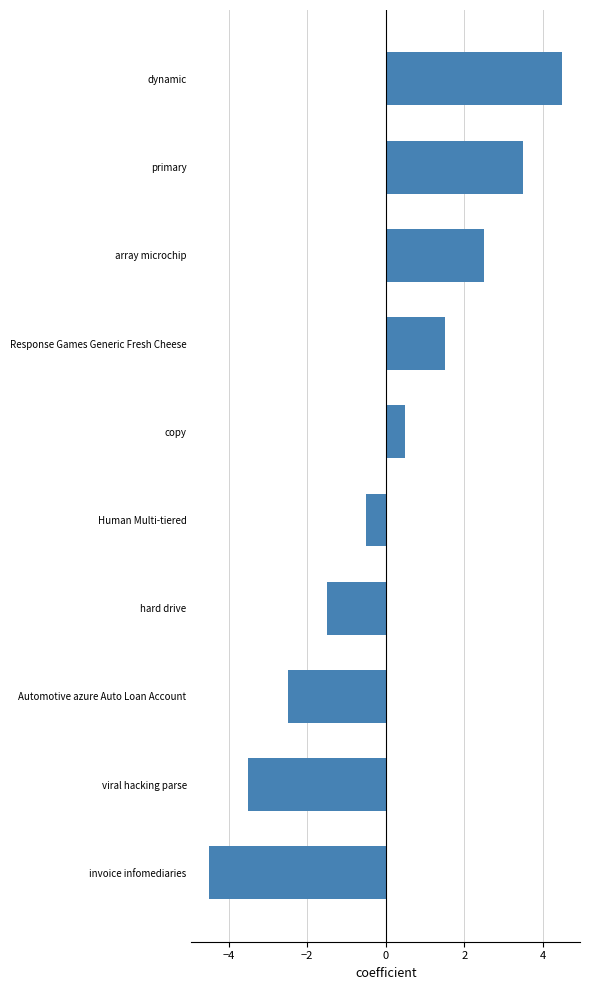

How many positive values are there?

5